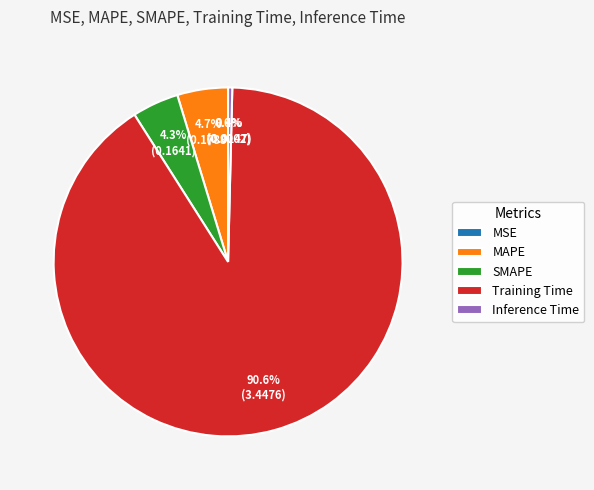

To the nearest percent, what is the average slice percentage?

20%